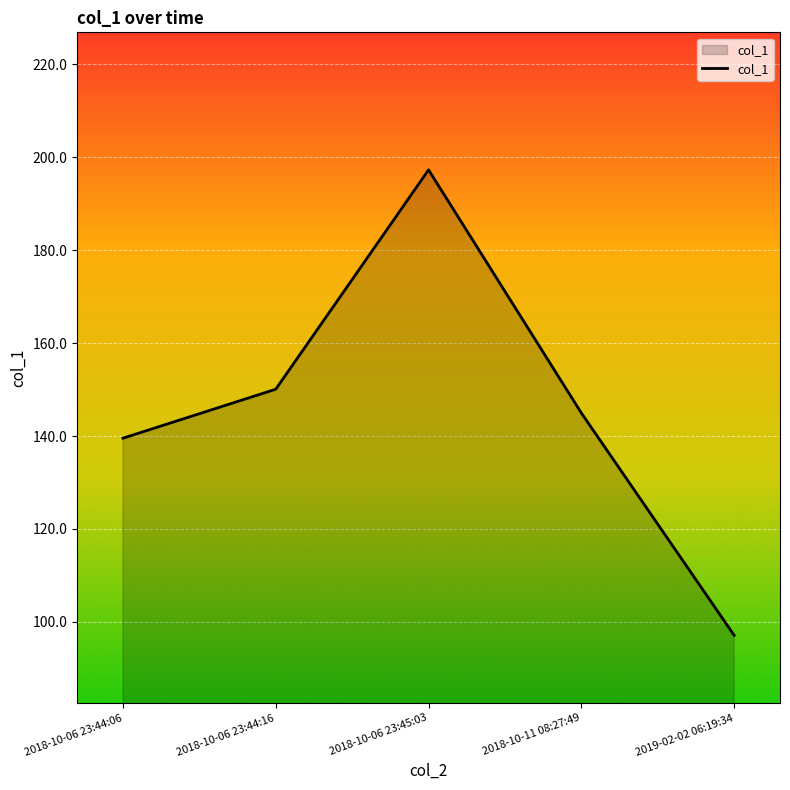

How many distinct data groups are displayed?

1